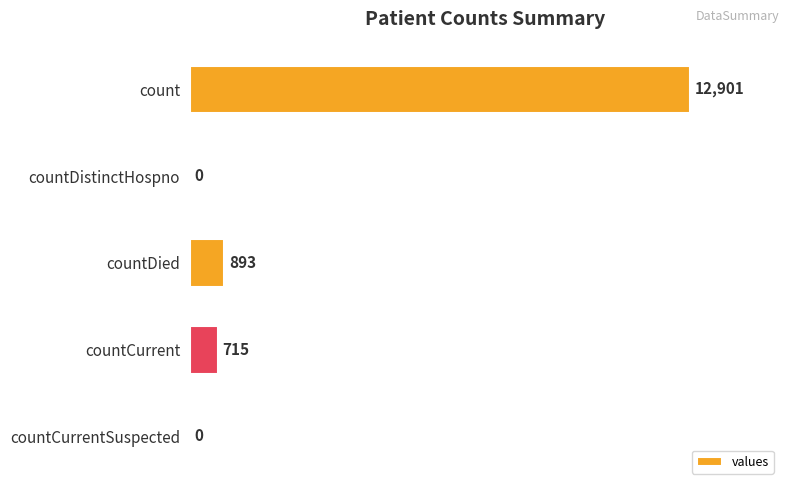

Reading top to bottom, what are all the values shown in this chart?

count=12901	countDistinctHospno=0	countDied=893	countCurrent=715	countCurrentSuspected=0